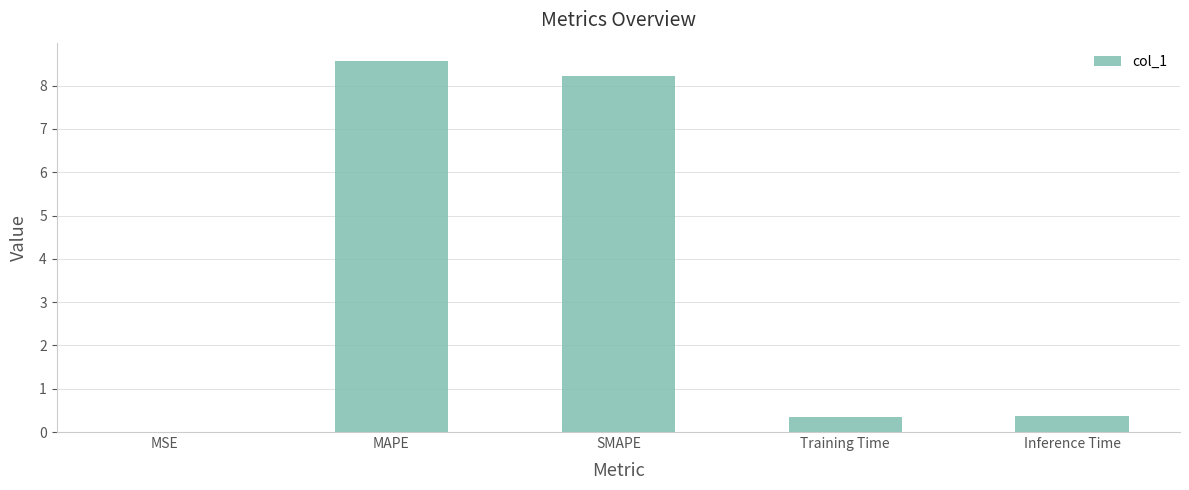

What is the change in value from MAPE to Inference Time?

-8.2